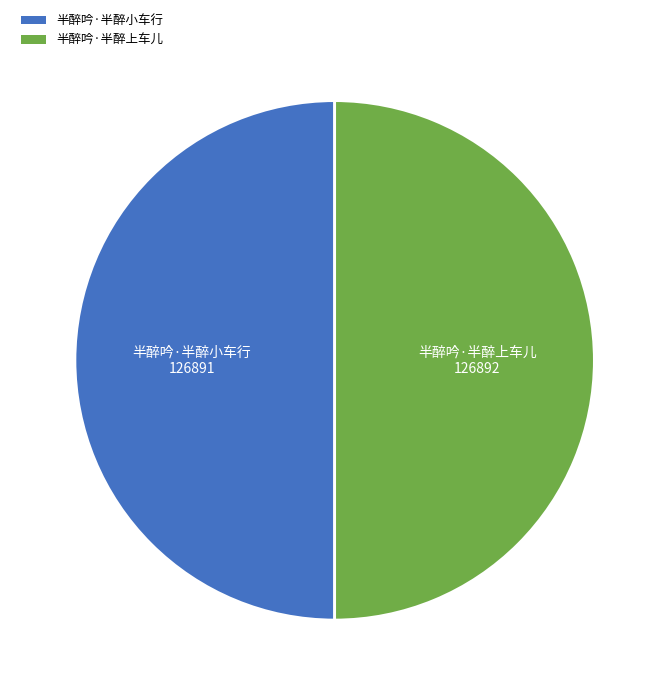

Approximately how many times larger is the value at 半醉吟·半醉上车儿 compared to 半醉吟·半醉小车行?

1.0